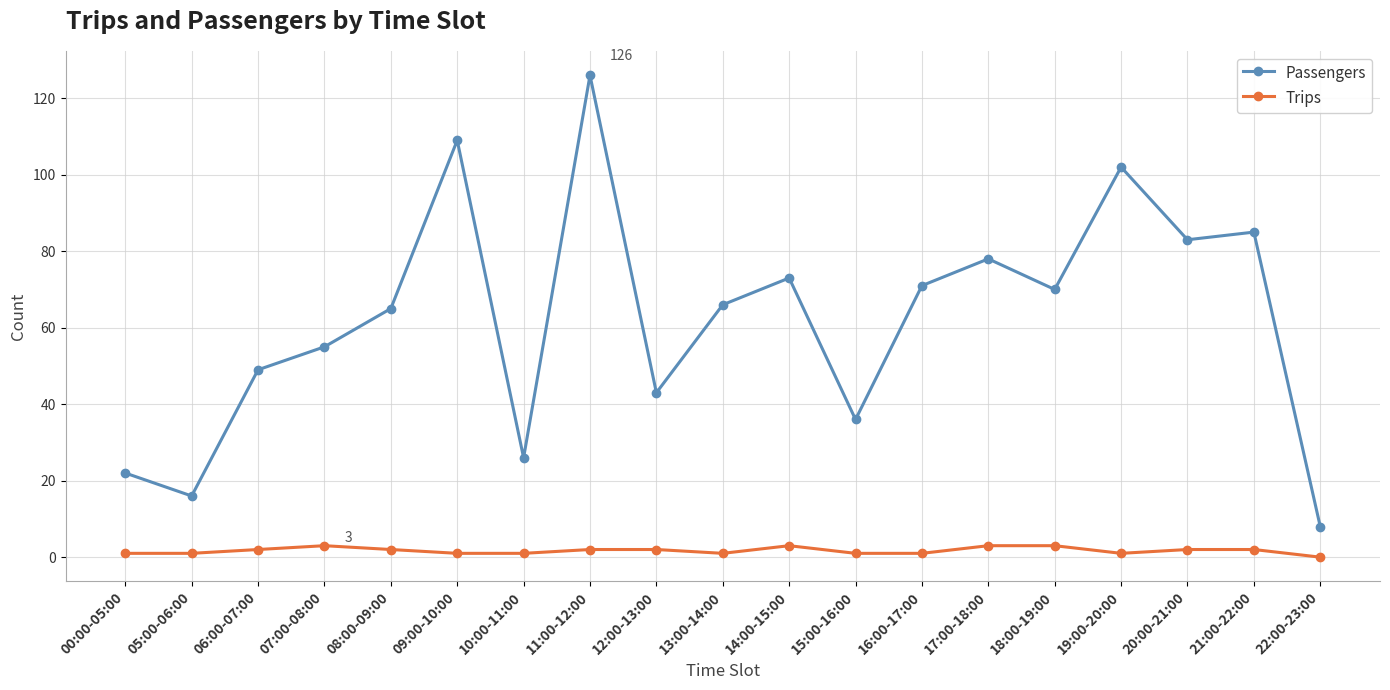

At which category does Passengers reach its first local peak?

09:00-10:00